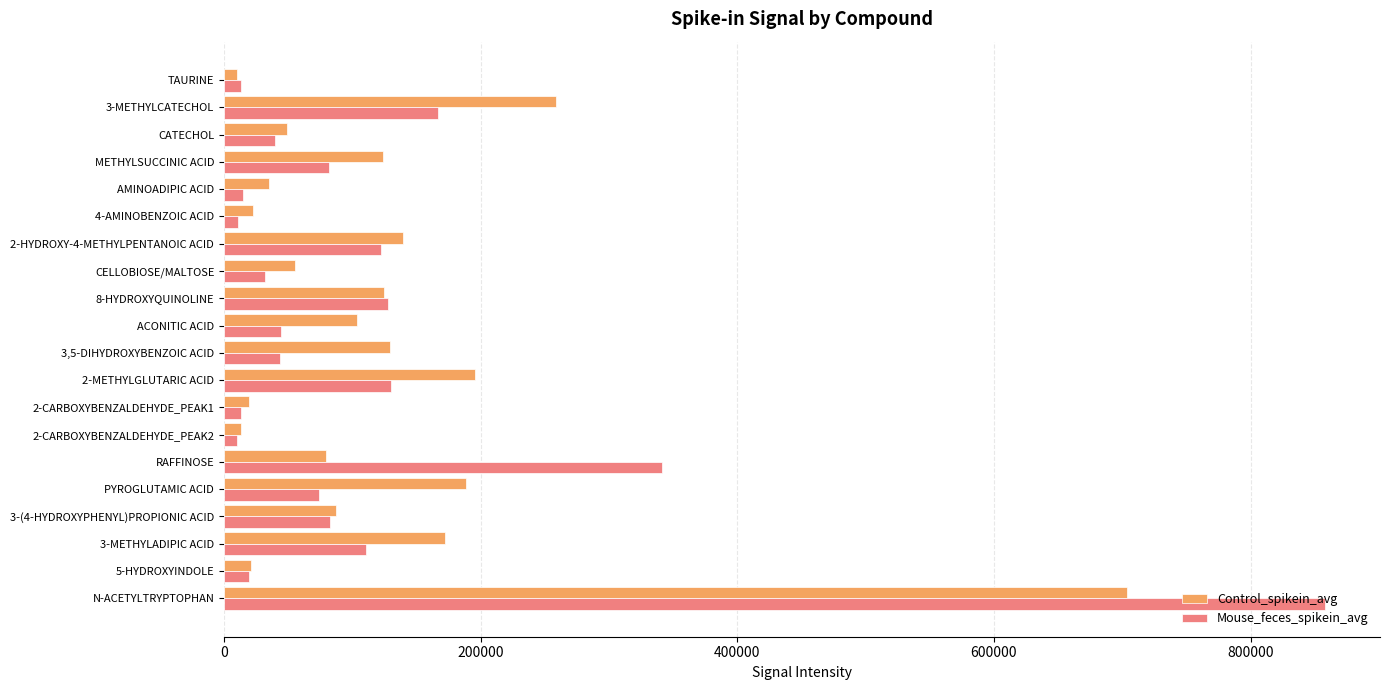

How many data points in Mouse_feces_spikein_avg are less than 73945?

10